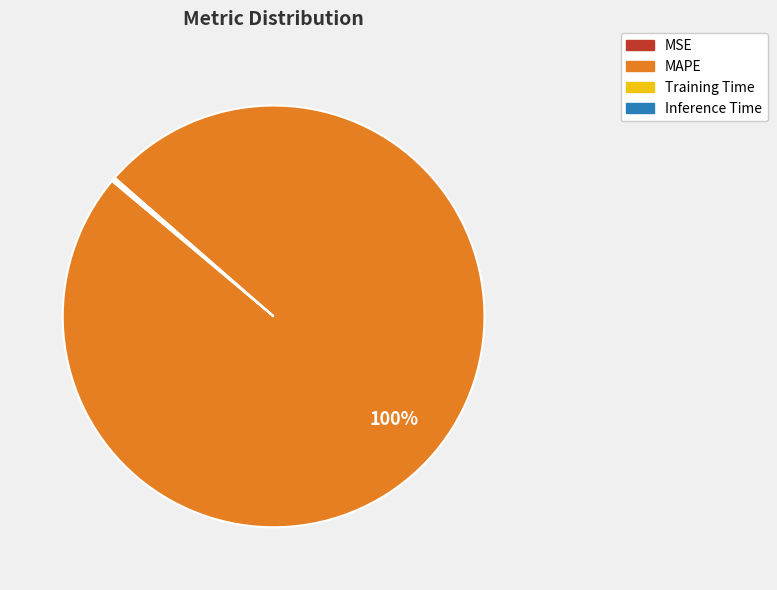

To the nearest percent, what is the difference between the largest and smallest slice percentages?

100%